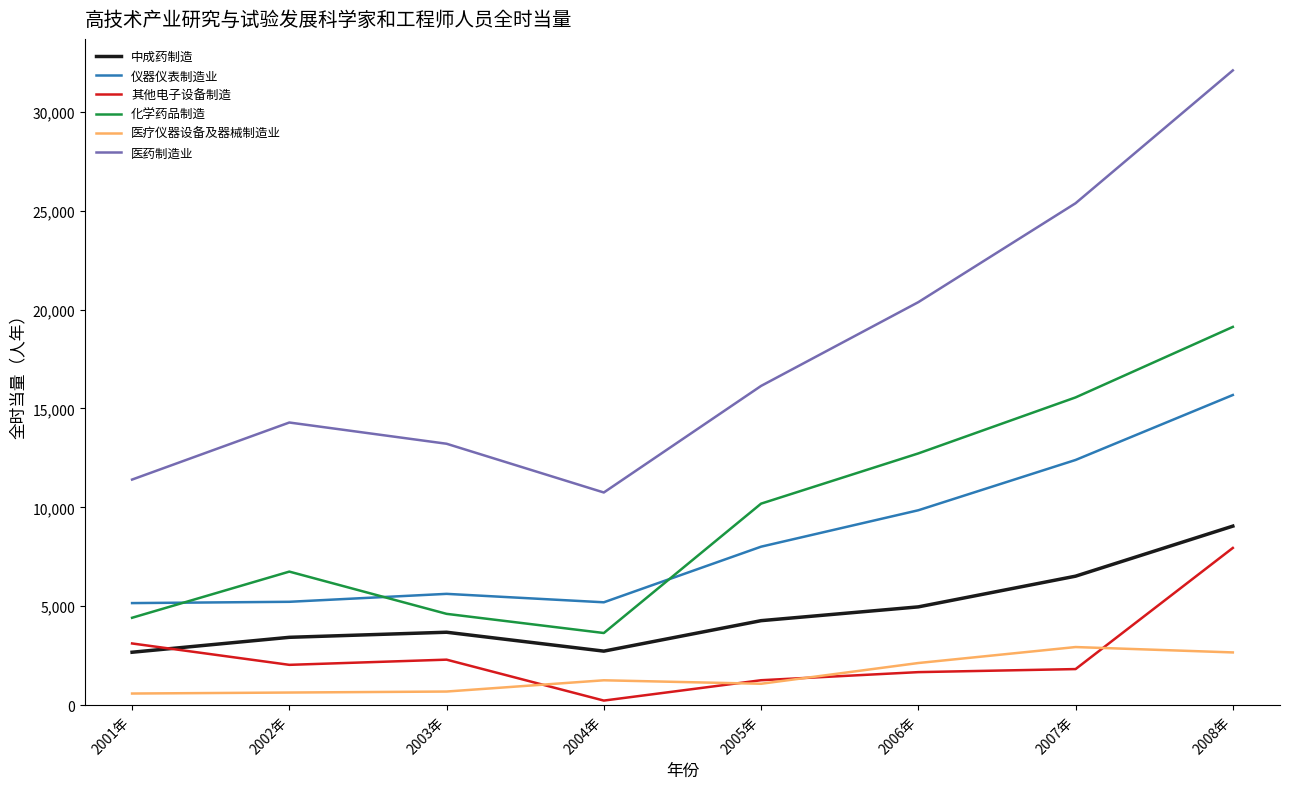

What is the lowest value of the 仪器仪表制造业 series?

5157.6